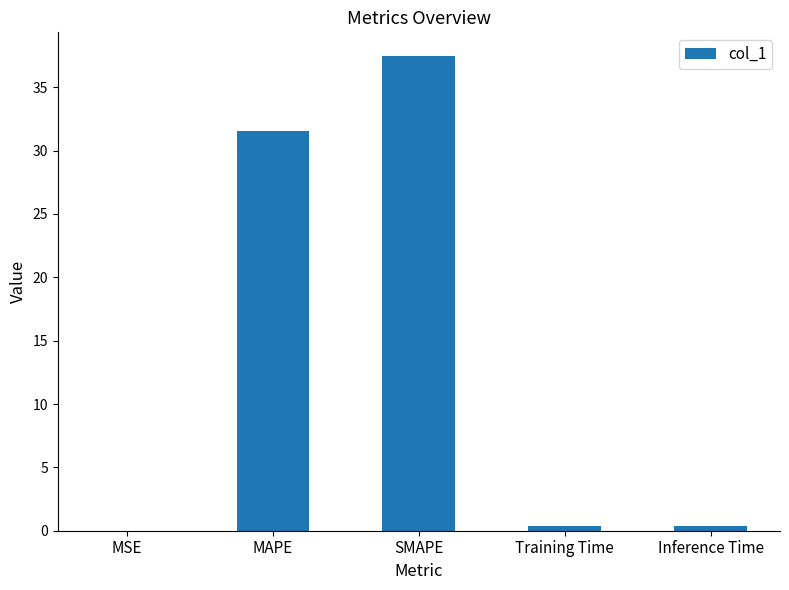

What is the ratio of the value at SMAPE to the value at MAPE?

1.2